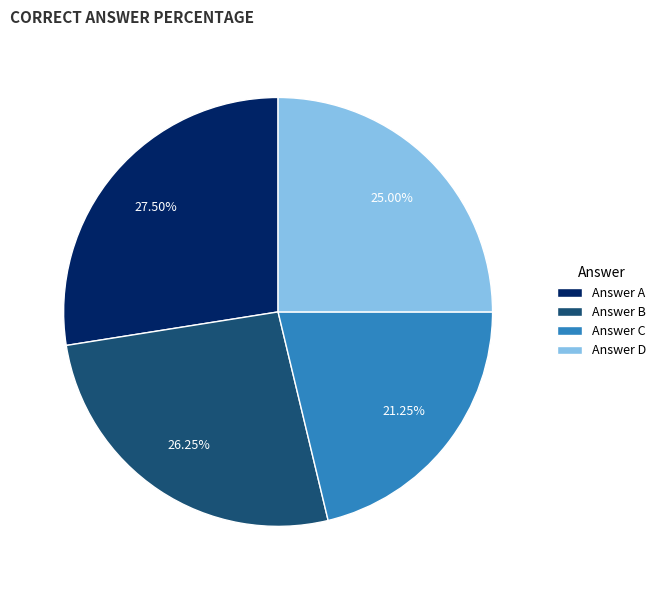

How many segments does this pie chart have?

4